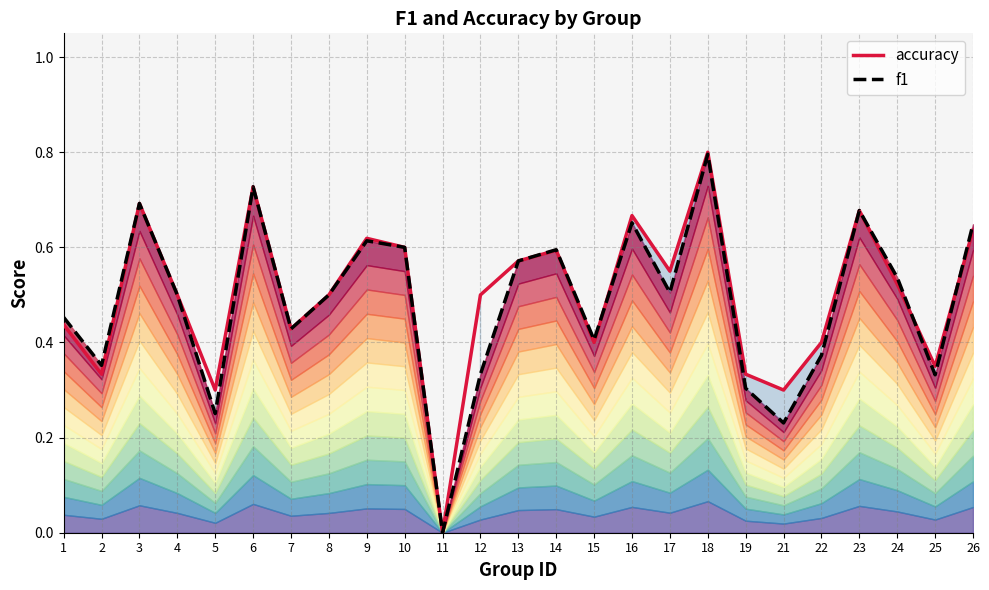

Which series has the largest total across all categories?

accuracy